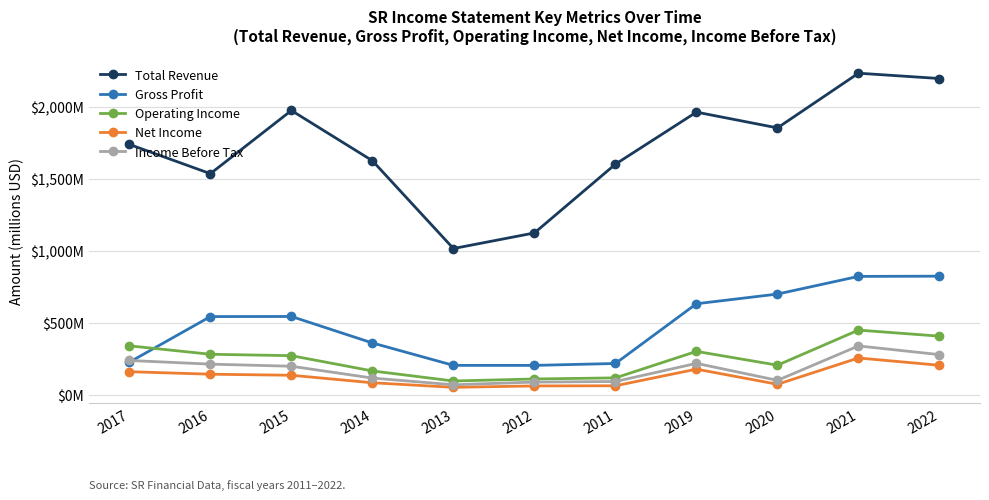

Which category has the lowest value across all series?

2013